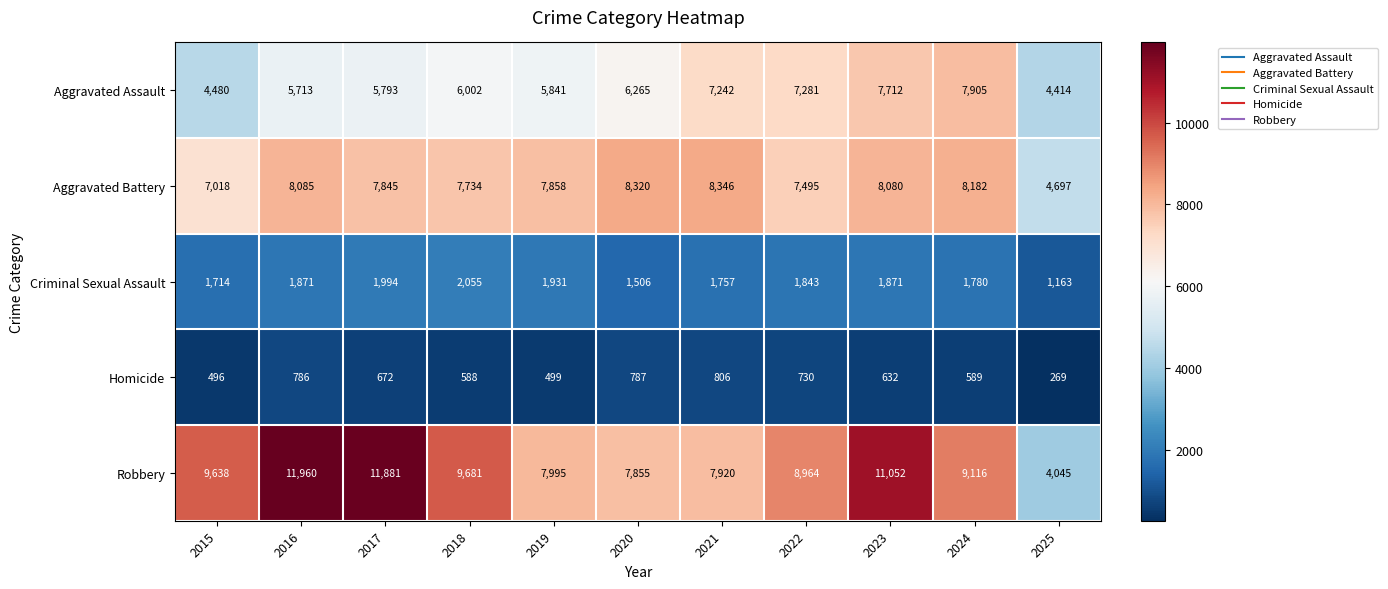

Which series has the largest total across all categories?

Robbery